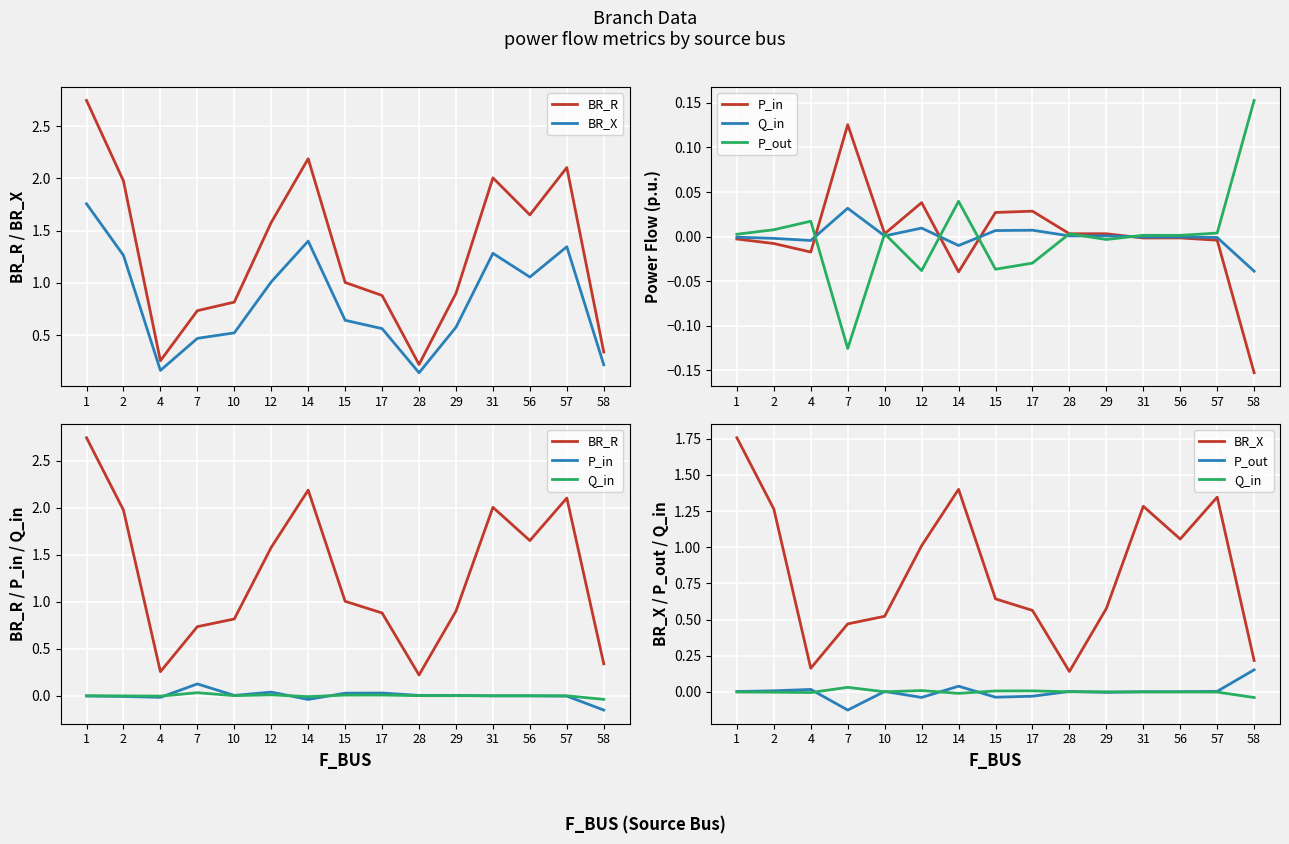

How many lines are shown in the chart?

5